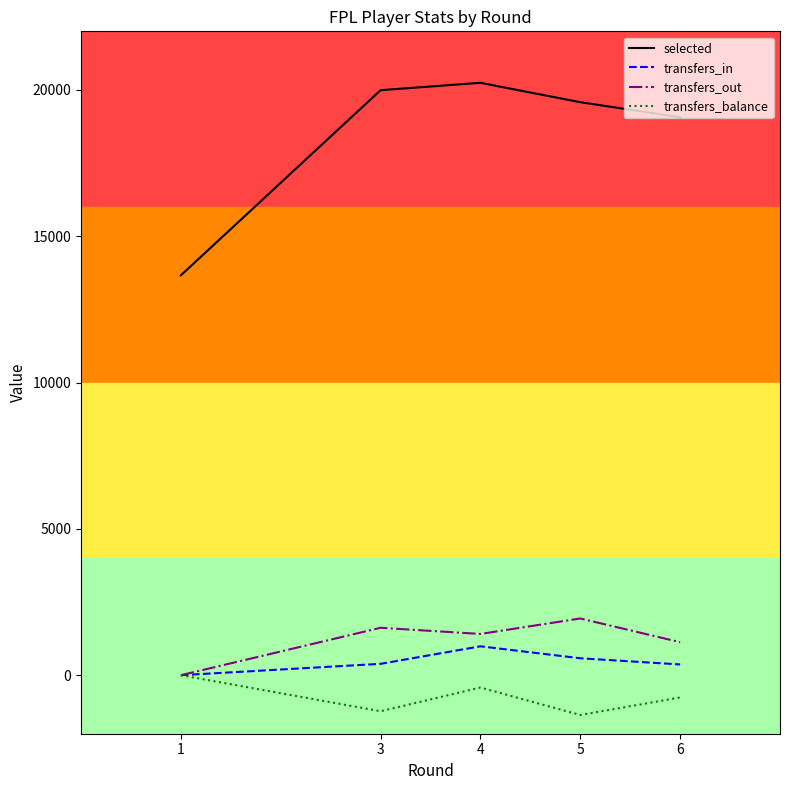

True or false: selected and transfers_balance cross at least once.

False